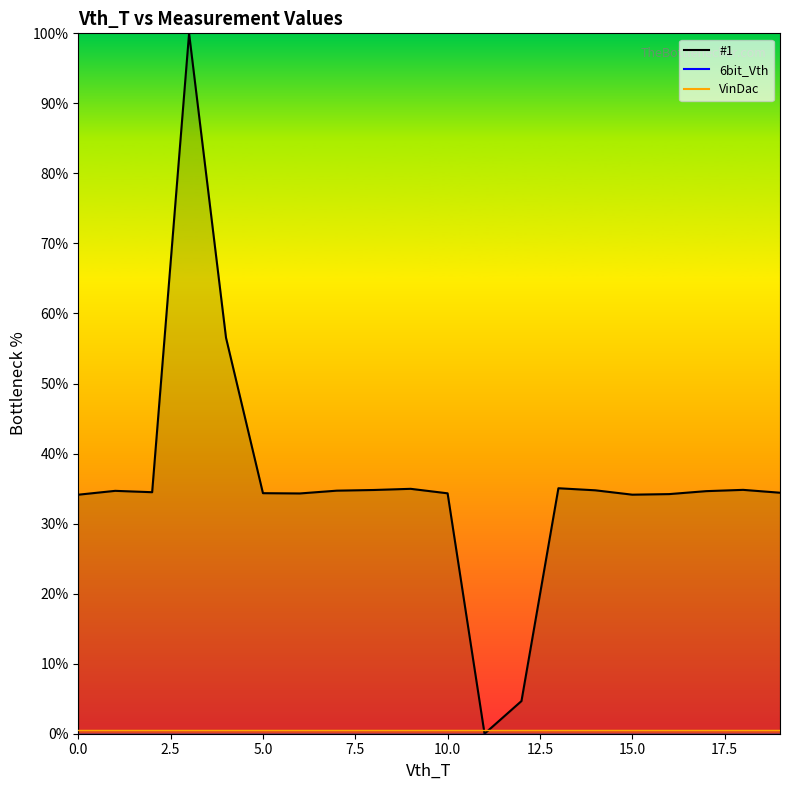

What is the value of the #1 curve point at the 1st from the left?

34.1